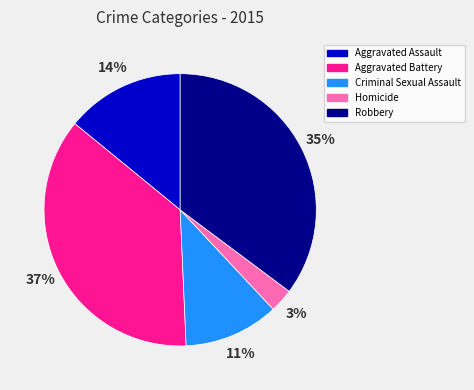

Which category has the biggest portion of the pie?

Aggravated Battery